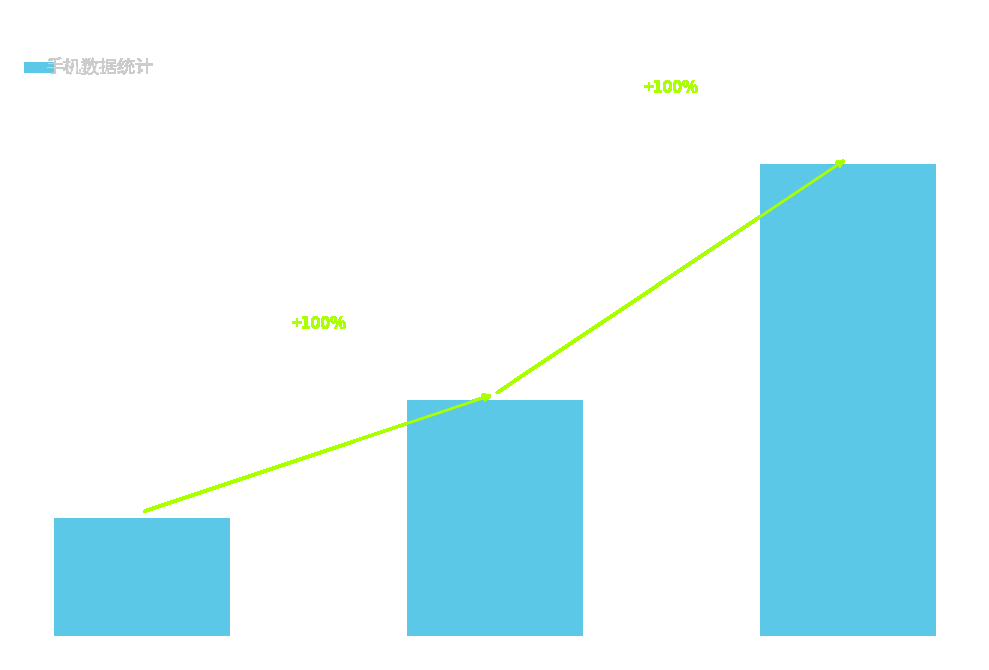

What is the difference between the maximum and second lowest values?

2